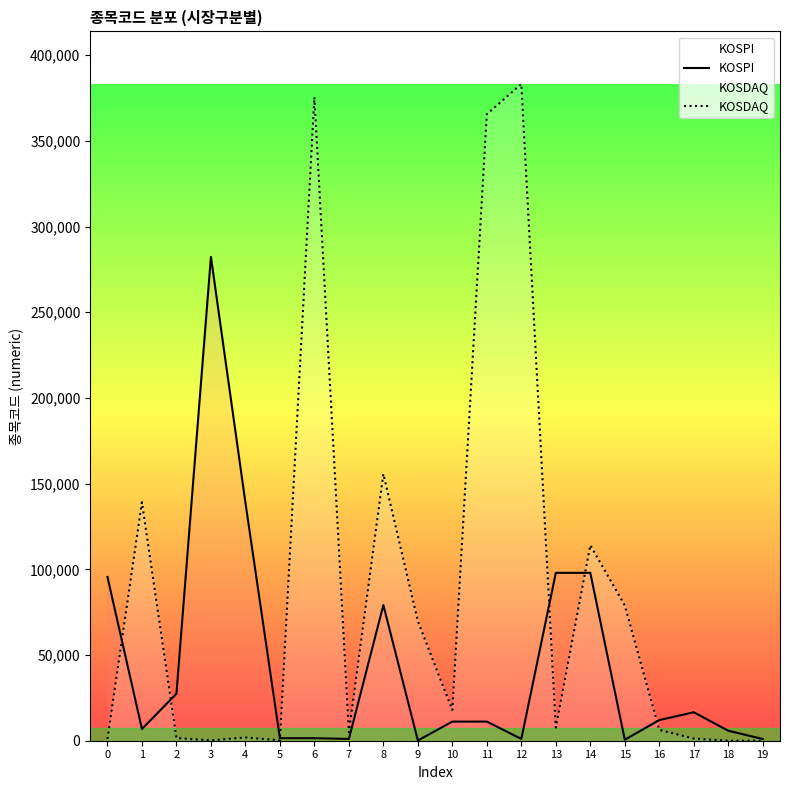

In KOSDAQ, how many points are higher than both neighbors (excluding endpoints)?

6